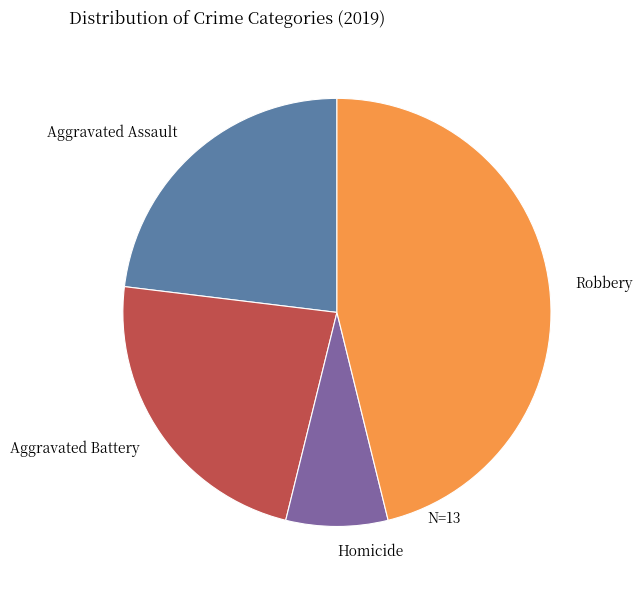

Does any single category account for the majority?

No